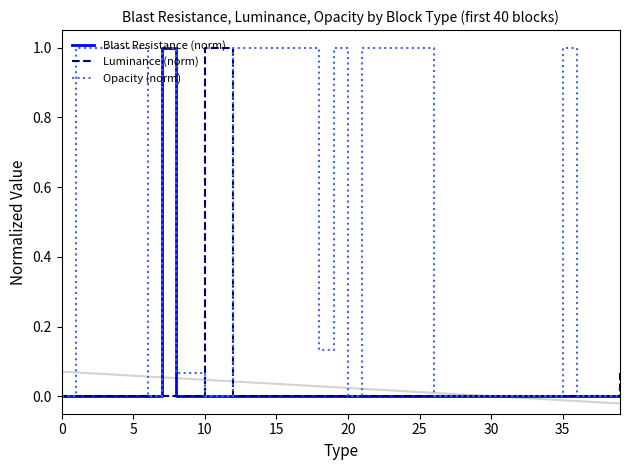

The Luminance (norm) series shows 0.0 at 23. True or false?

True